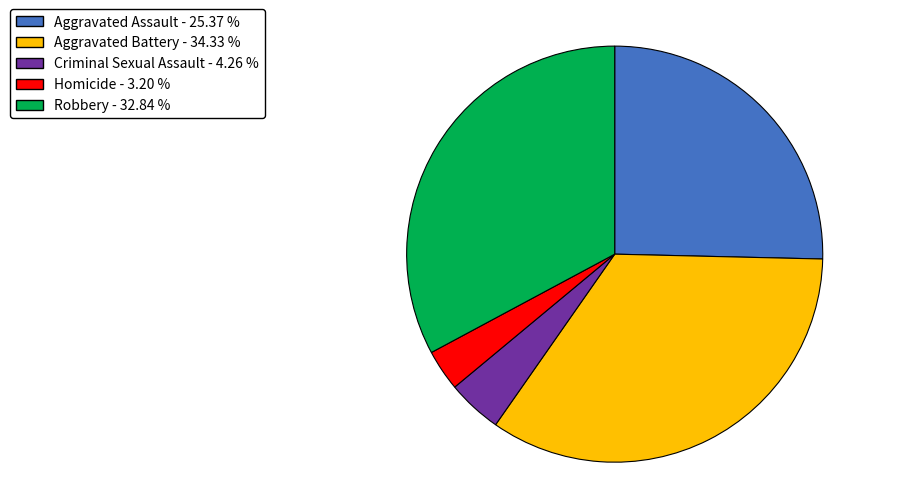

Do Criminal Sexual Assault and Homicide together represent more than half of the pie?

No